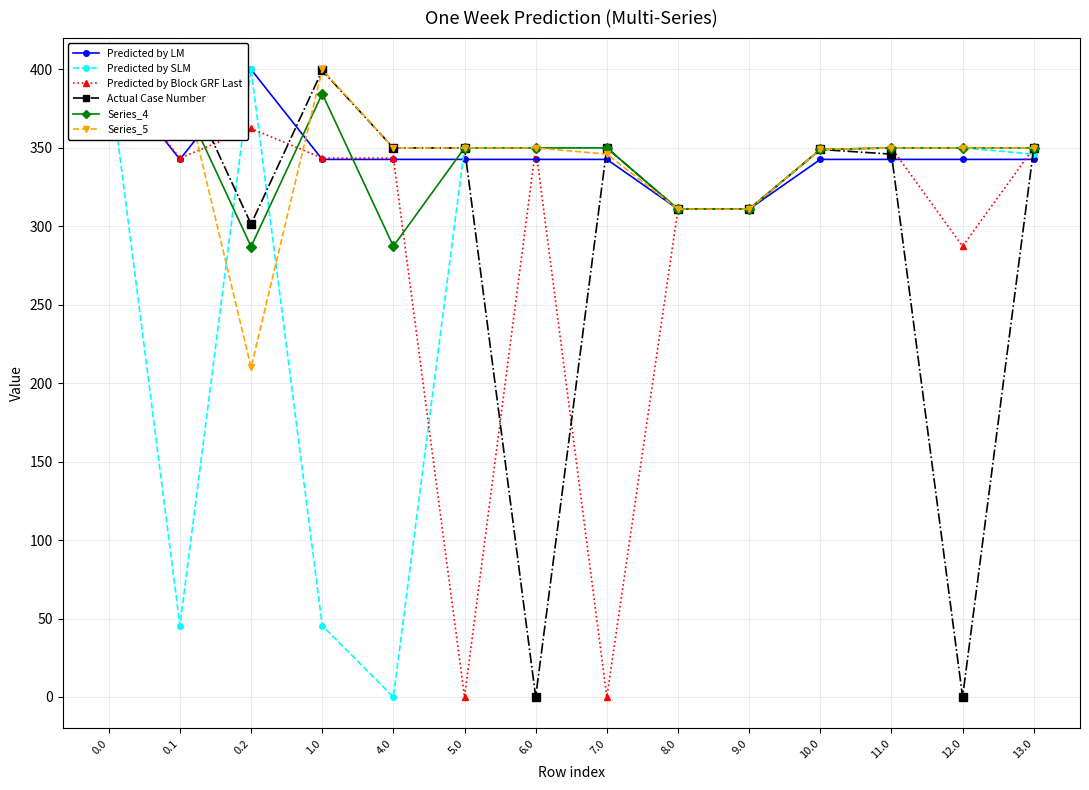

What is the difference between the second highest and minimum values in the Series_5 series?

190.0